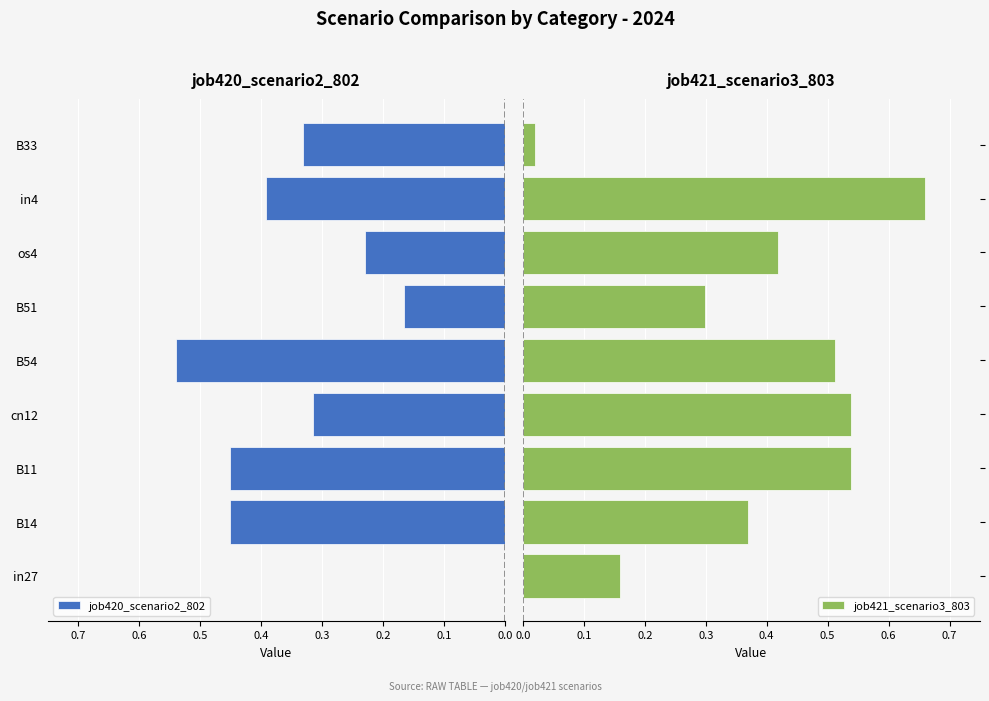

How many positive values does the job420_scenario2_802 series have?

8